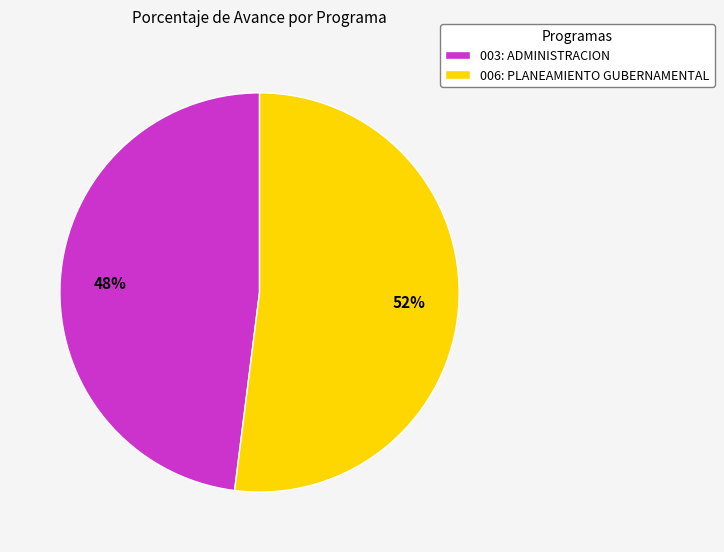

True or false: 003: ADMINISTRACION accounts for 42% of the total.

False